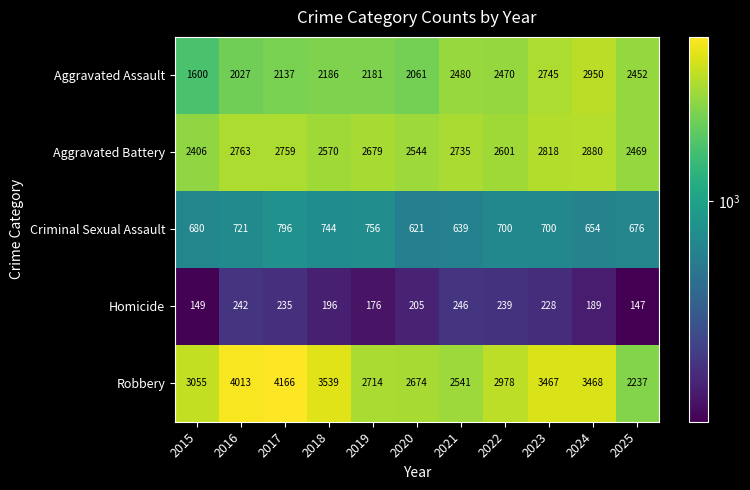

Which series has the widest spread of values?

Robbery